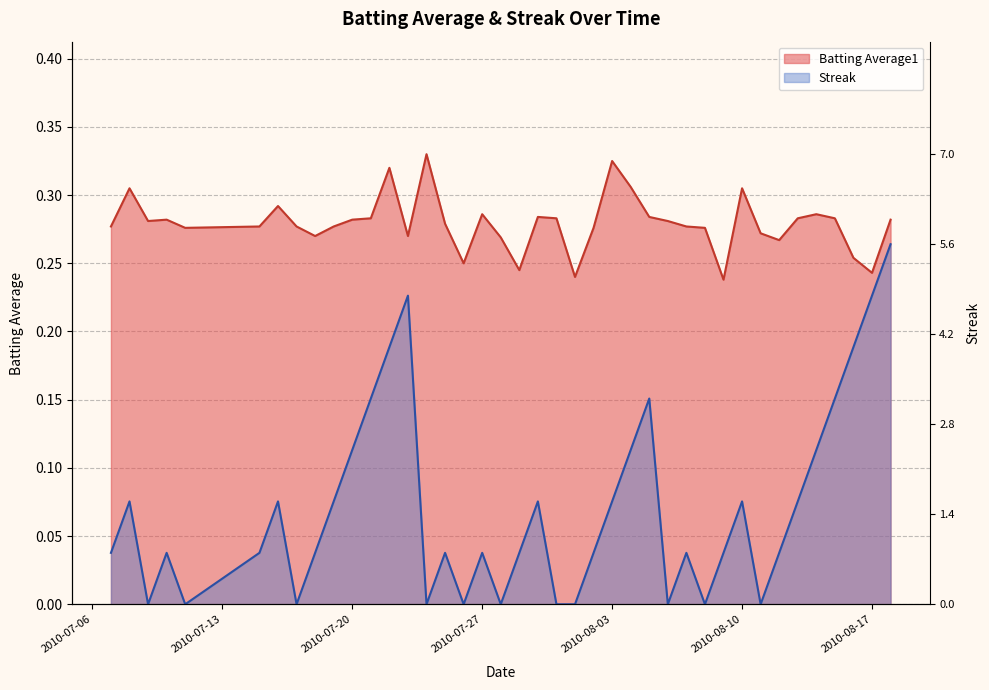

Count the Batting Average1 values in the range 0 to 1.

40